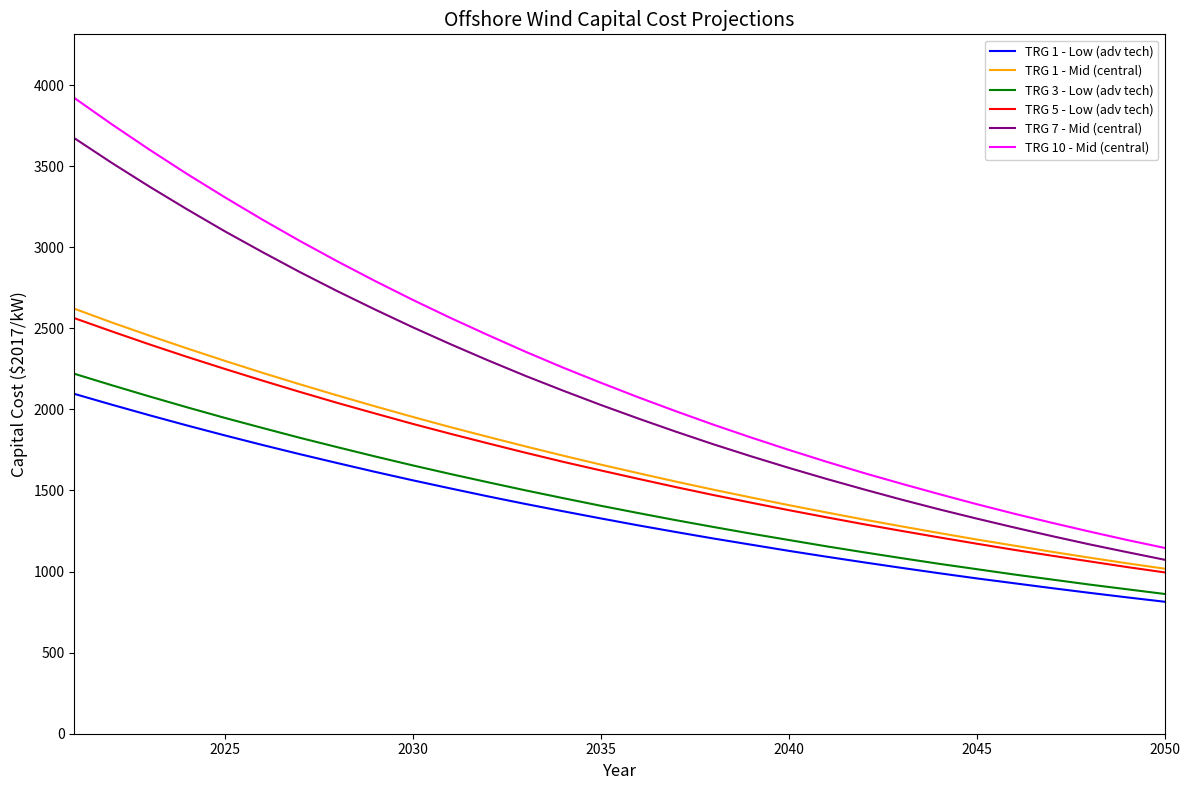

True or false: TRG 1 - Low (adv tech) and TRG 7 - Mid (central) cross at least once.

False